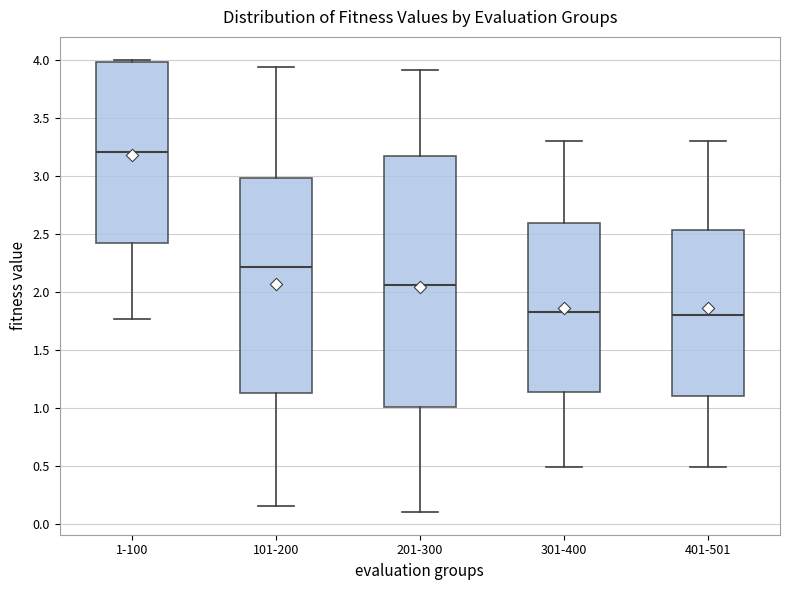

Reading left to right, read every box against the y-axis: the position of its median line, the range the box covers, and the ends of its whiskers. The values are not printed on the chart, so give them approximately, as read against the axis.

1-100: median 3.20, box 2.40 to 4.00, whiskers 1.75 to 4.00 (just above the box's upper edge)
101-200: median 2.20, box 1.15 to 3.00, whiskers 0.15 to 3.95
201-300: median 2.05, box 1.00 to 3.15, whiskers 0.10 to 3.90
301-400: median 1.85, box 1.15 to 2.60, whiskers 0.50 to 3.30
401-501: median 1.80, box 1.10 to 2.55, whiskers 0.50 to 3.30